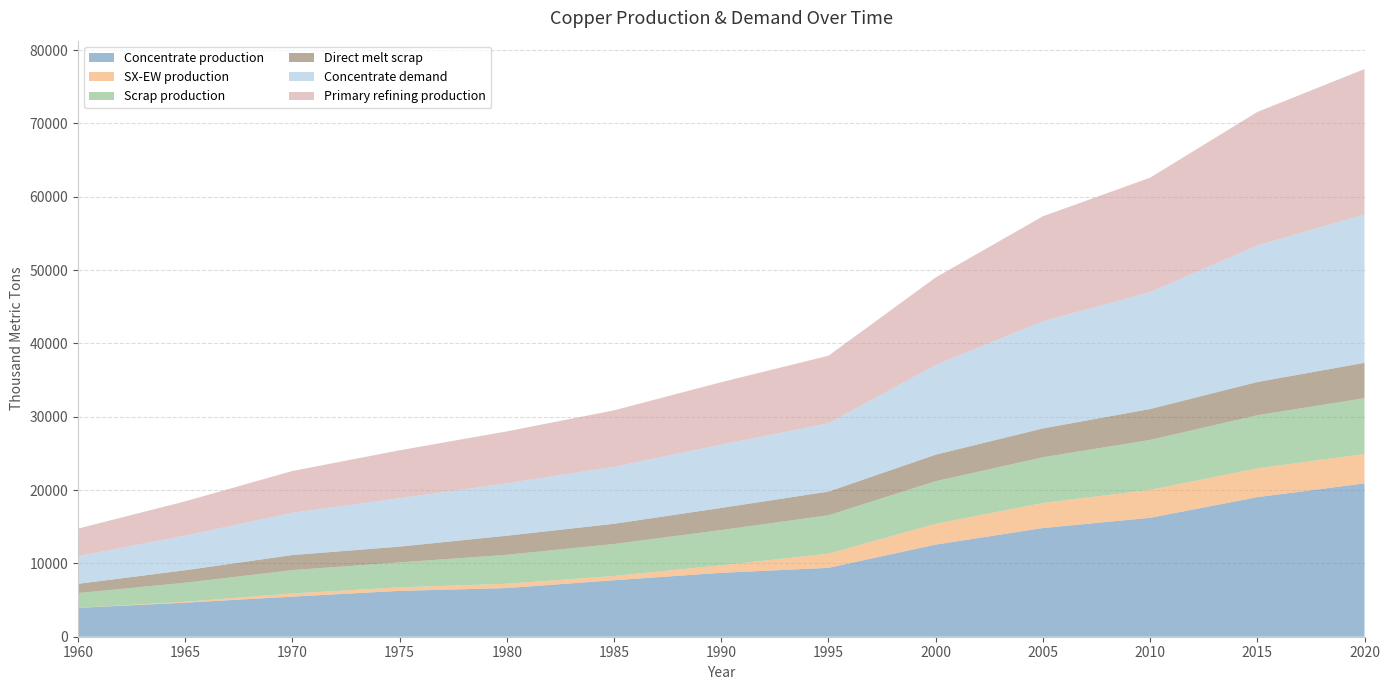

Reading left to right, list all the values displayed in this chart.

Concentrate production: 3933.3	4643.5	5470.3	6254.7	6636.1	7706.8	8717.1	9394.2	12566.5	14821.3	16217.3	19033.5	20912.2
SX-EW production: 0.0	125.5	429.7	480.3	590.9	581.2	1023.5	1934.6	2834.2	3421.3	3812.4	3934.2	4012.3
Scrap production: 2021.8	2593.1	3186.9	3401.8	3946.5	4360.8	4812.3	5234.6	5812.4	6234.2	6812.3	7234.6	7612.4
Direct melt scrap: 1257.2	1705.9	2053.6	2150.8	2603.1	2753.6	3012.4	3234.6	3612.4	3934.2	4212.3	4534.6	4812.4
Concentrate demand: 3784.0	4723.2	5760.6	6601.9	7149.1	7774.8	8634.2	9312.5	12234.6	14612.5	15934.2	18612.5	20234.6
Primary refining production: 3746.1	4675.9	5703.0	6535.9	7077.6	7697.0	8512.5	9212.3	11934.2	14312.5	15612.3	18212.5	19834.2